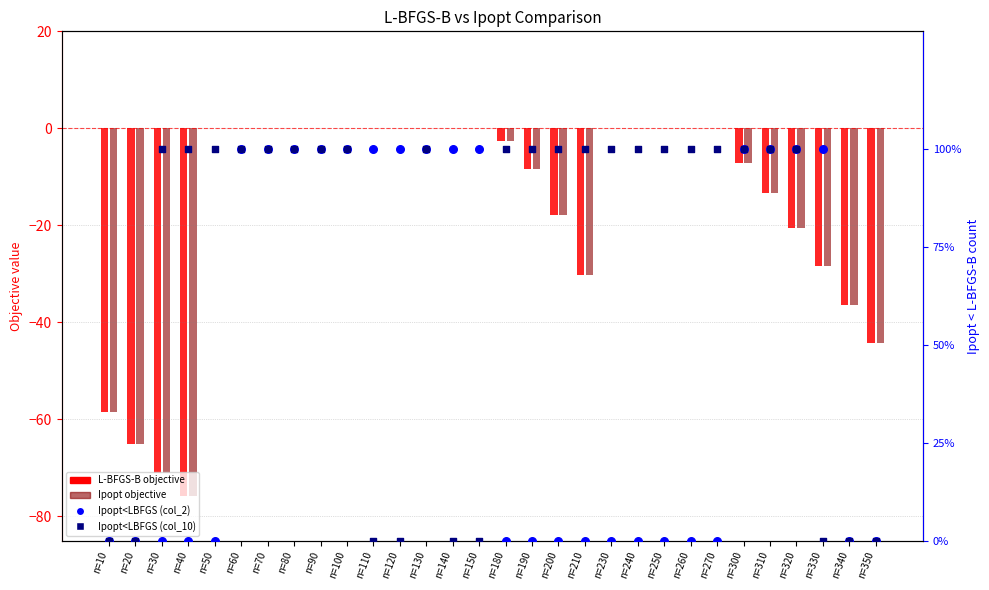

Which series contains the lowest Y value?

Ipopt